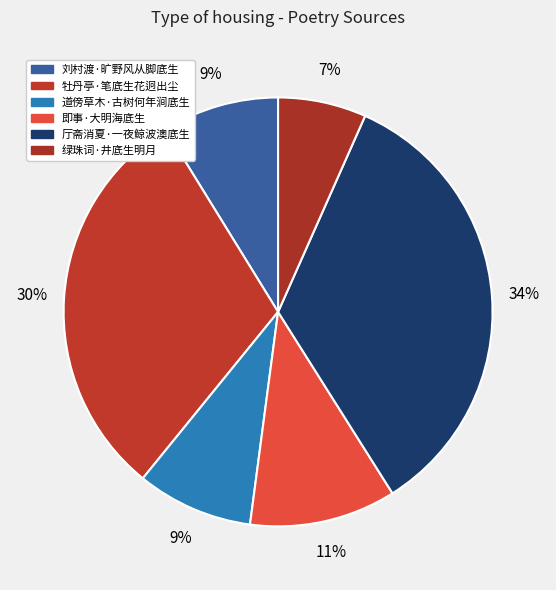

To the nearest percent, what is the average slice percentage?

17%